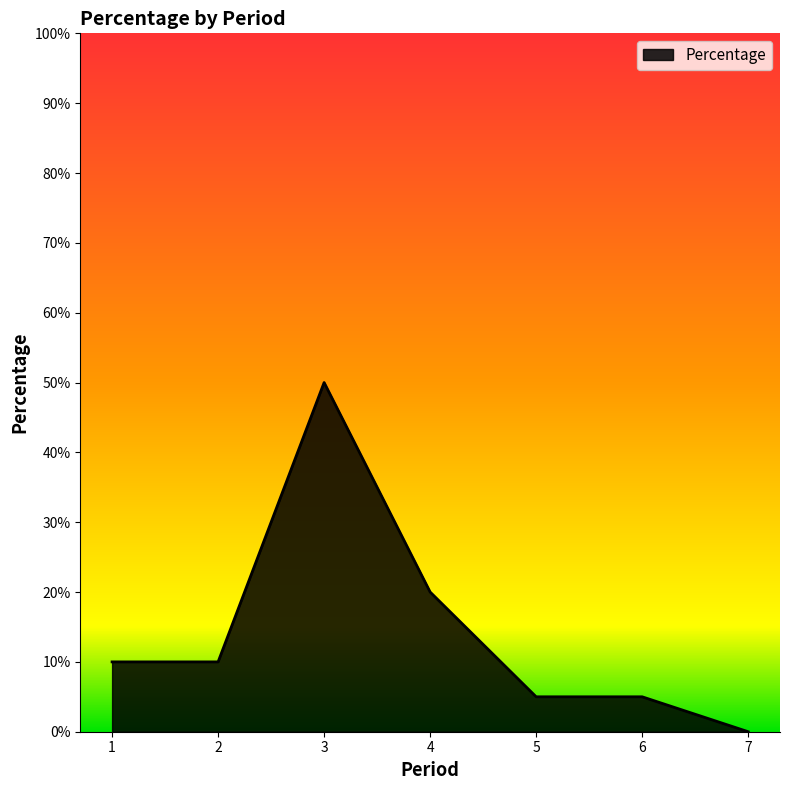

What is the sum of the values at 3 and 5?

55